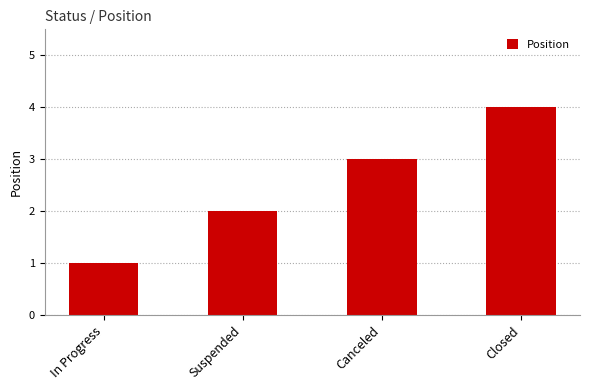

Reading left to right, transcribe all the data shown in this chart.

In Progress=1	Suspended=2	Canceled=3	Closed=4